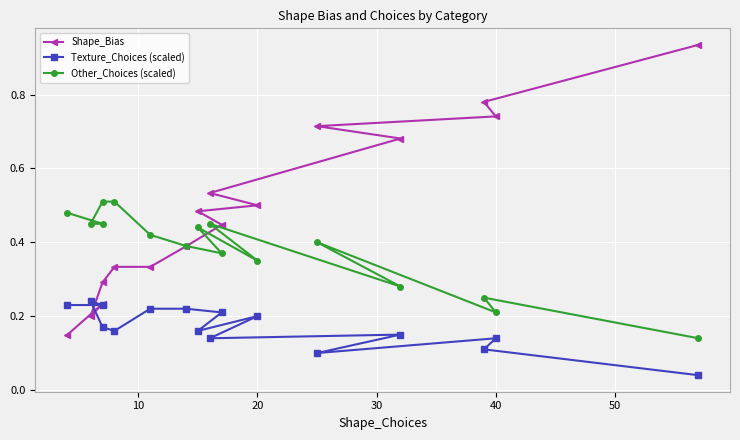

The value of Texture_Choices (scaled) at 12 is 0.1. True or false?

False